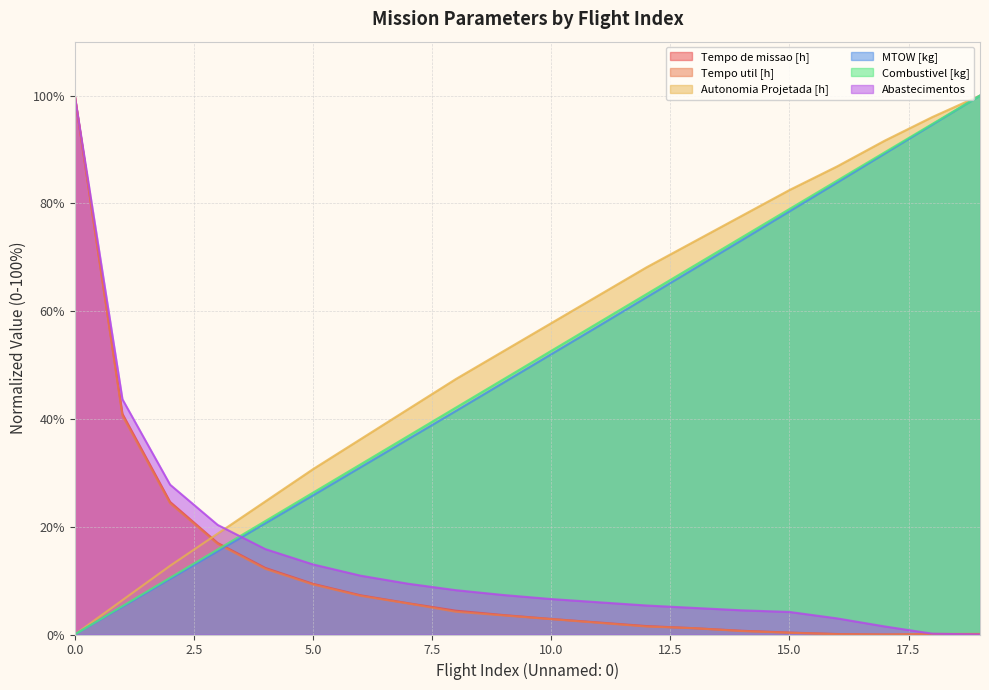

How many lines are shown in the chart?

6